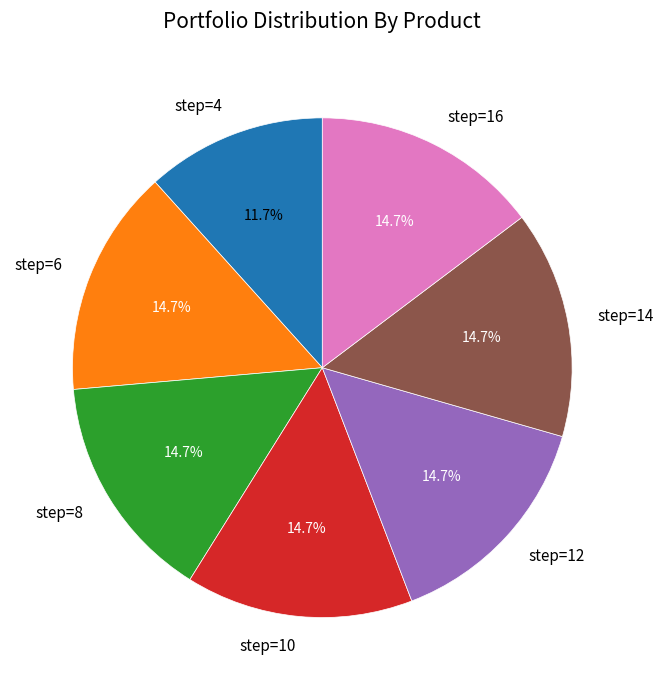

Approximately how many times larger is the value at step=6 compared to step=8?

1.0